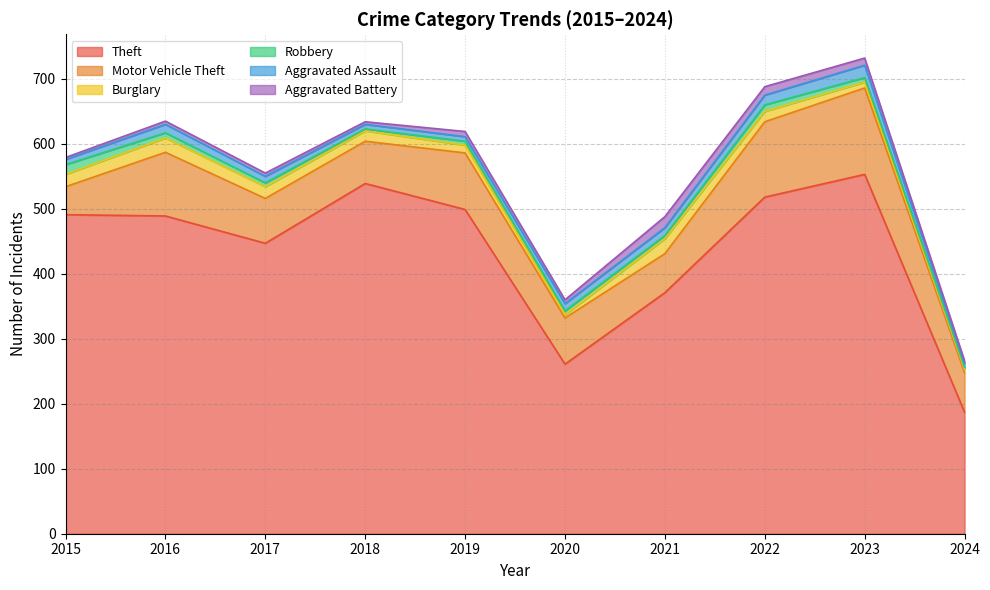

What is the maximum value shown in the chart?

553